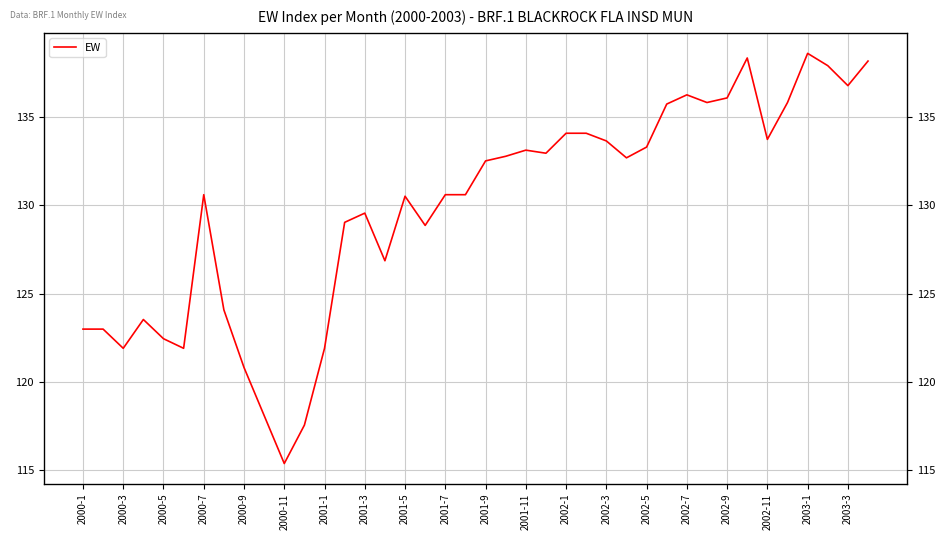

Count the number of categories in the chart.

40